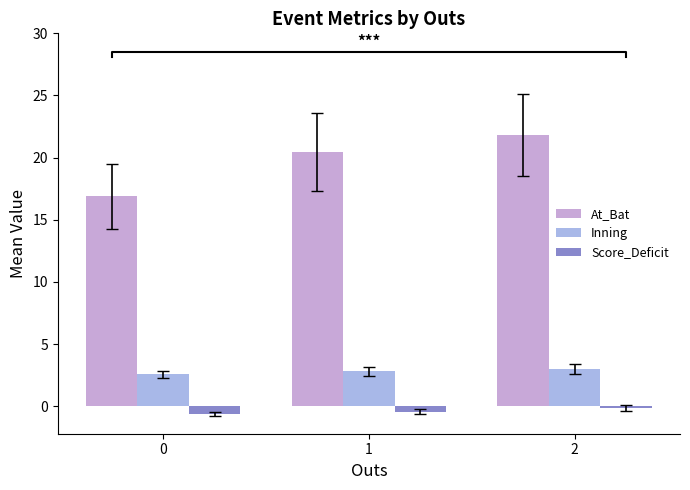

What is the total value across all series at 1?

22.8